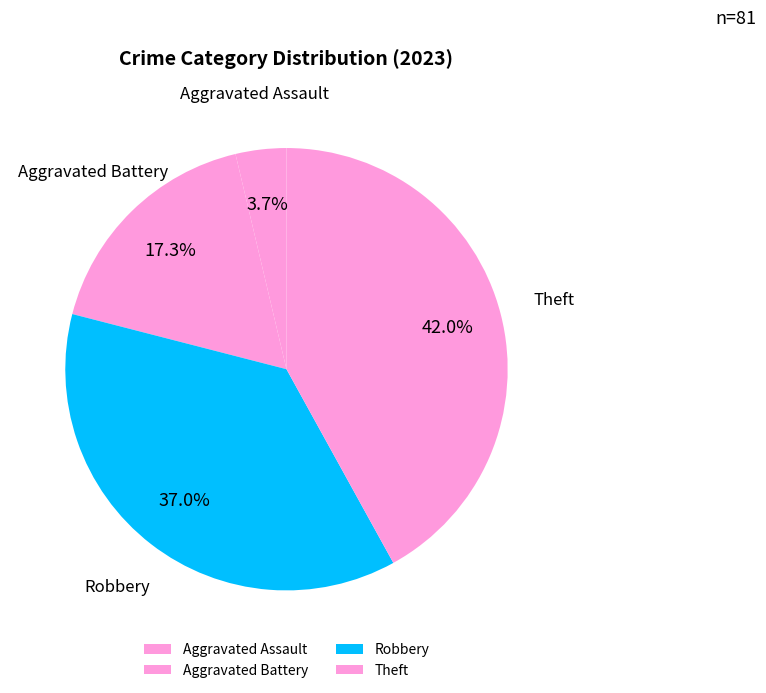

The Aggravated Battery slice represents 17% of the pie. True or false?

True